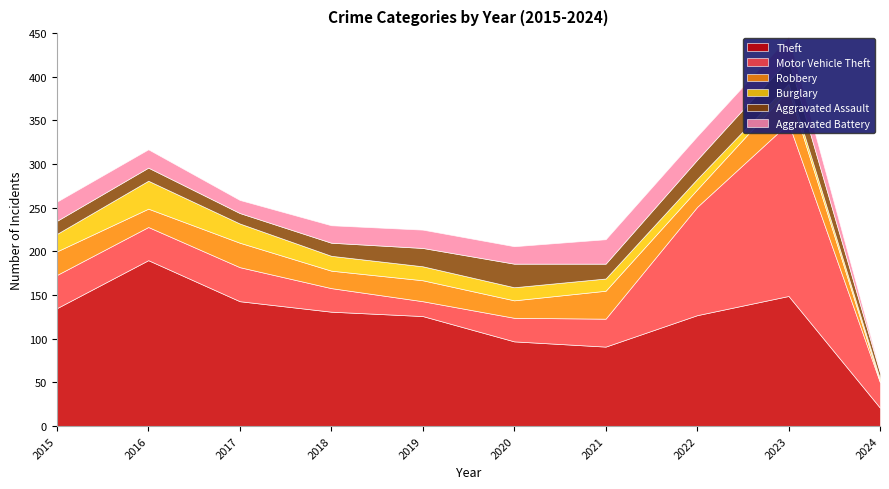

True or false: Burglary and Theft cross at least once.

False